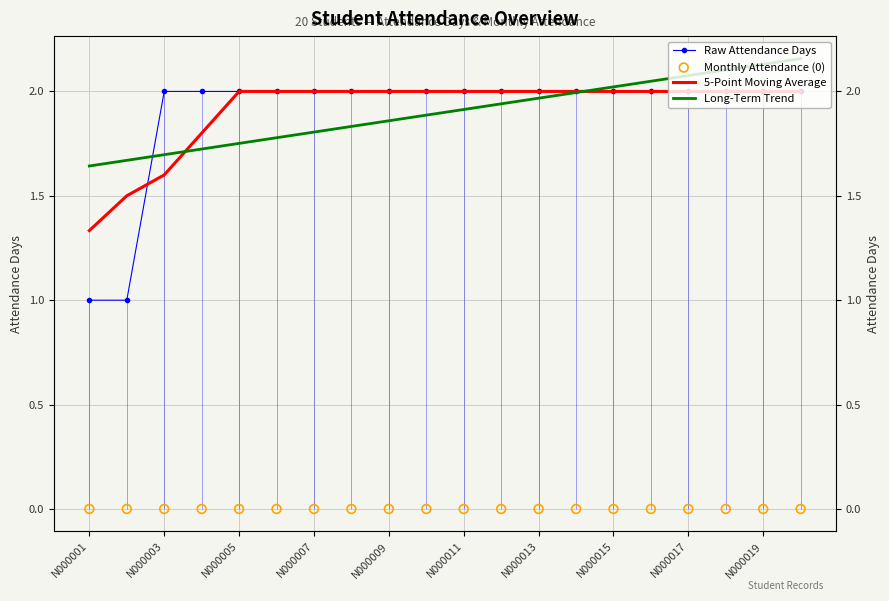

Which series has the largest total across all categories?

5-Point Moving Average